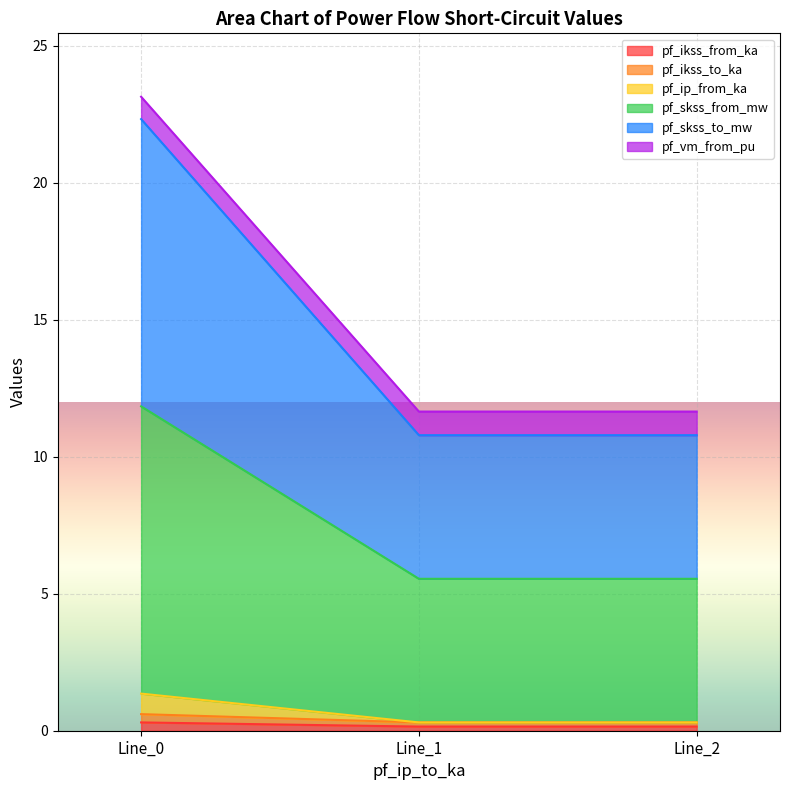

Which label corresponds to the largest value in the chart?

Line_0